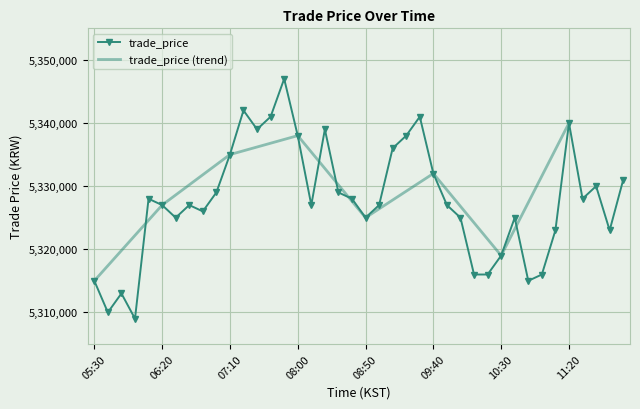

What is the value of the 22nd point from the left?

5327000